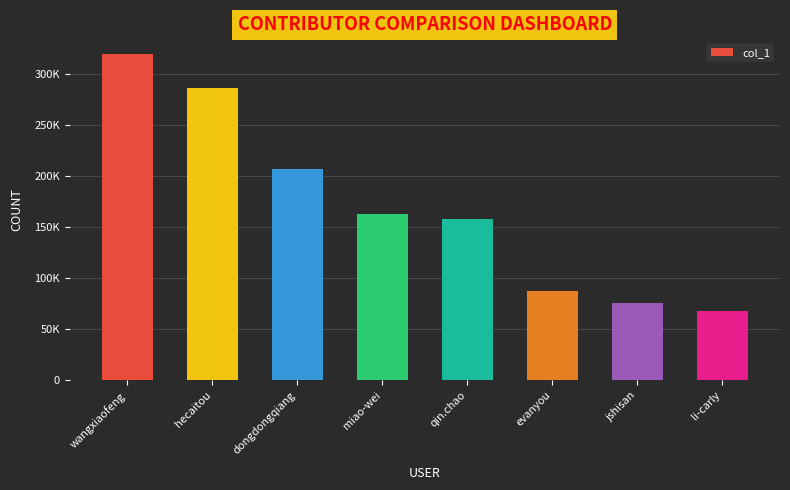

What is the ratio of the value at miao-wei to the value at qin.chao?

1.0